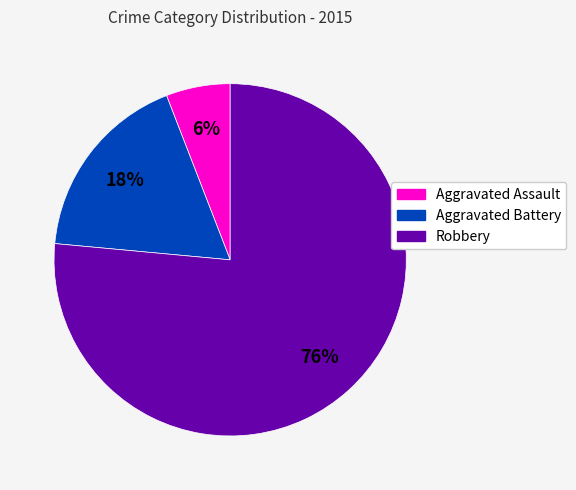

Which category has the smallest portion of the pie?

Aggravated Assault